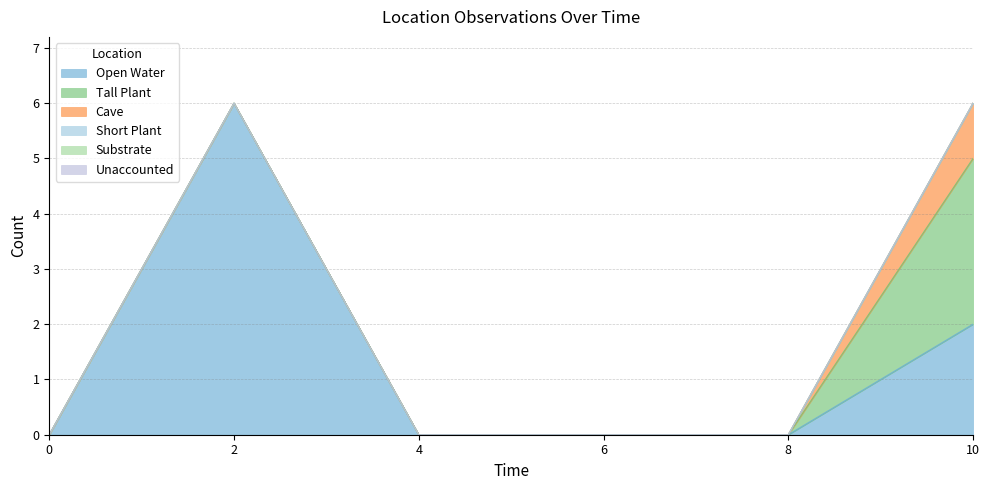

At which category is the sum across all series the highest?

2